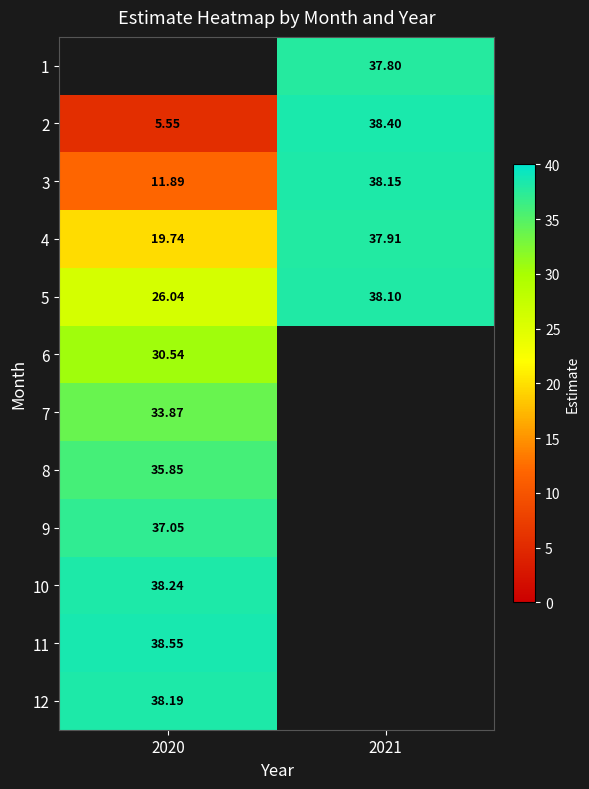

Which category has the lowest value in the 6 series?

2020